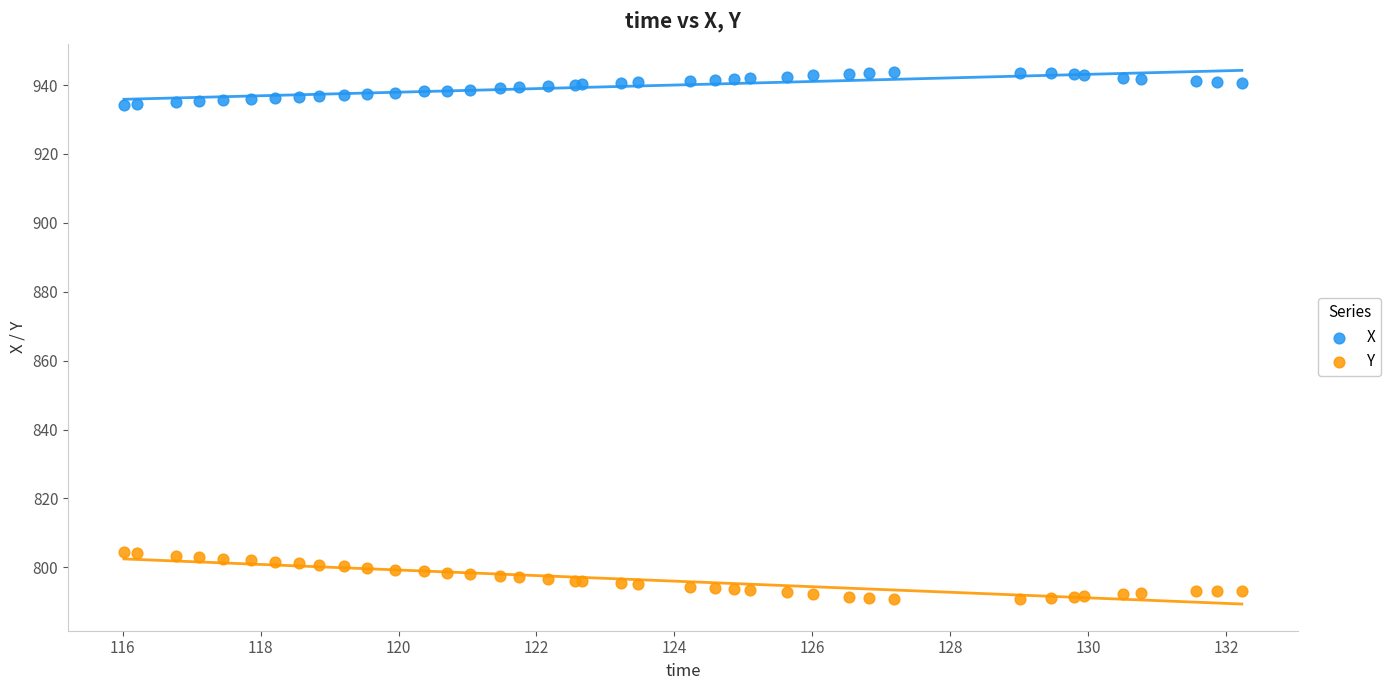

What is the X range (max minus min) for the scatter plot?

16.2